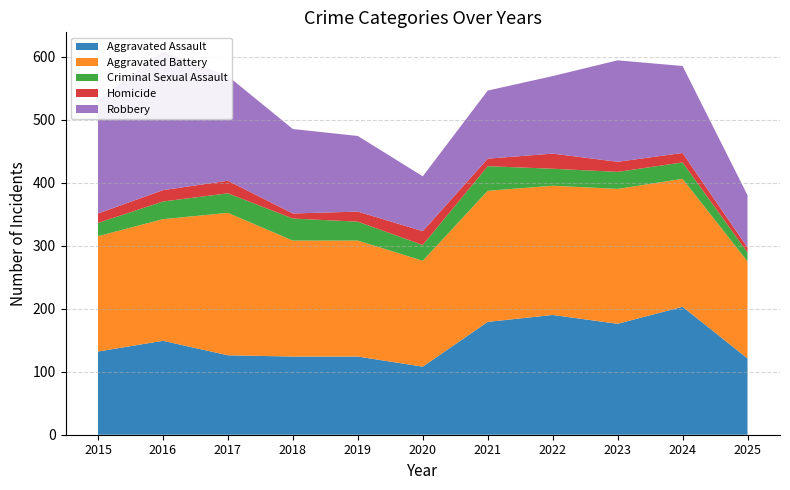

Reading left to right, transcribe all the data shown in this chart.

Aggravated Assault: 132	149	126	124	124	108	179	190	176	203	121
Aggravated Battery: 183	193	226	184	184	168	208	205	214	203	154
Criminal Sexual Assault: 21	28	31	35	30	25	39	27	27	26	14
Homicide: 15	18	20	8	16	22	12	24	16	15	8
Robbery: 180	220	166	134	120	87	108	123	161	138	83